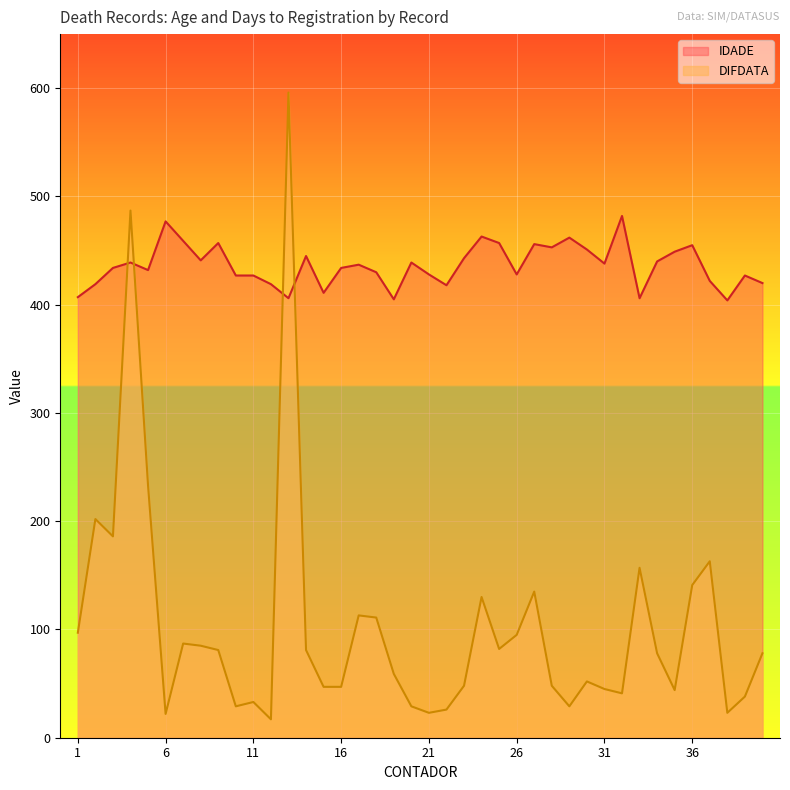

Reading right to left, extract all data points from this chart.

IDADE: 420	427	404	422	455	449	440	406	482	438	451	462	453	456	428	457	463	443	418	428	439	405	430	437	434	411	445	406	419	427	427	457	441	459	477	432	439	434	419	407
DIFDATA: 78	38	23	163	141	44	78	157	41	45	52	29	48	135	95	82	130	48	26	23	29	59	111	113	47	47	81	596	17	33	29	81	85	87	22	233	487	186	202	97